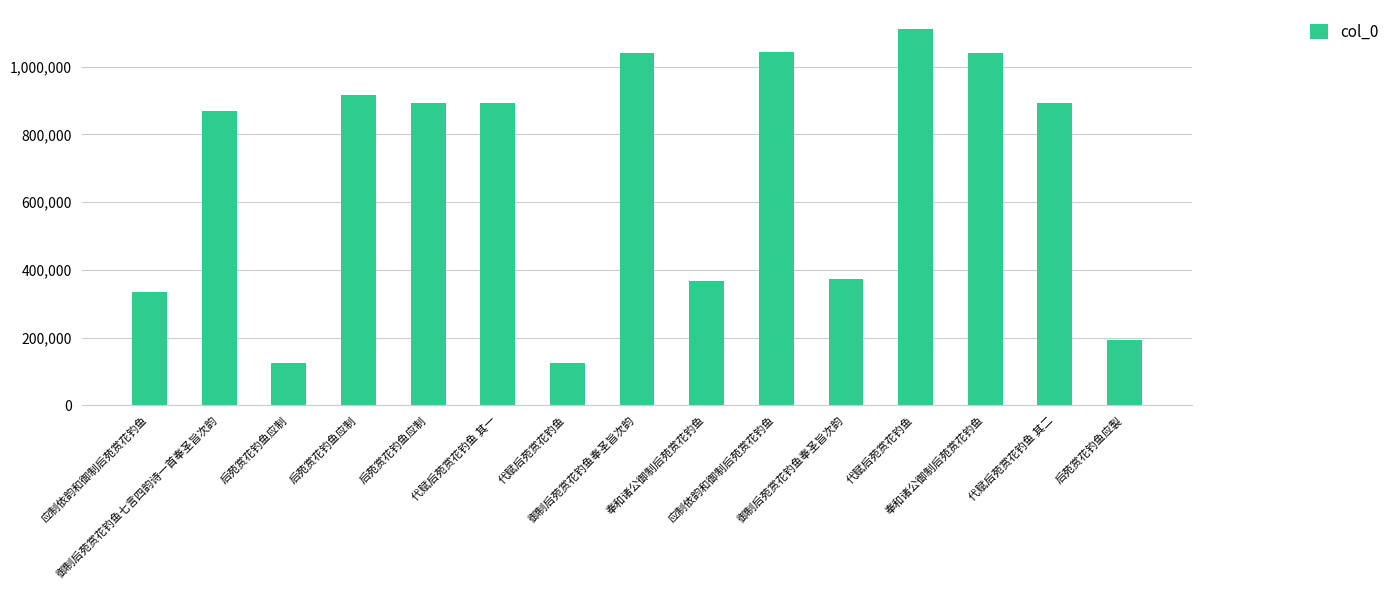

Approximately how many times larger is the value at 御制后苑赏花钓鱼奉圣旨次韵 compared to 代赋后苑赏花钓鱼?

3.0